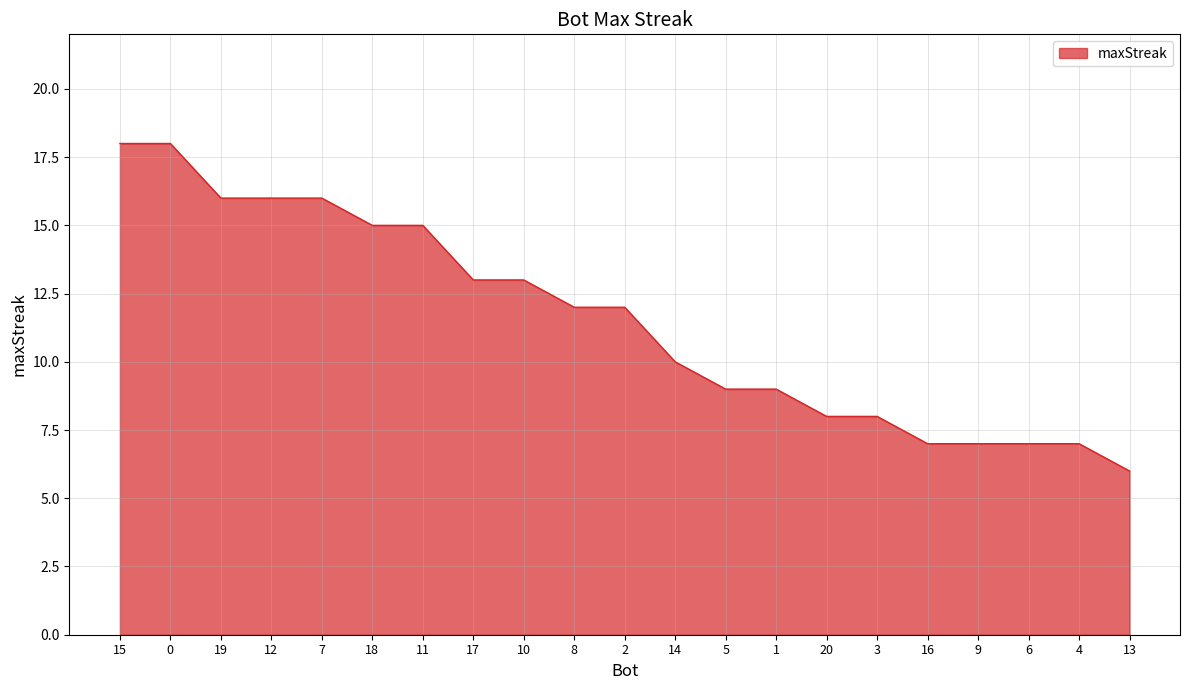

Is it true that the value at 4 is 7?

True